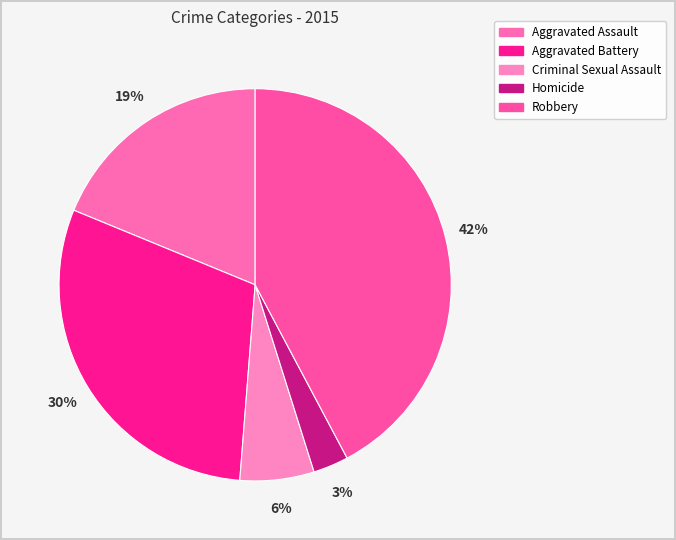

Count the number of slices in the pie.

5